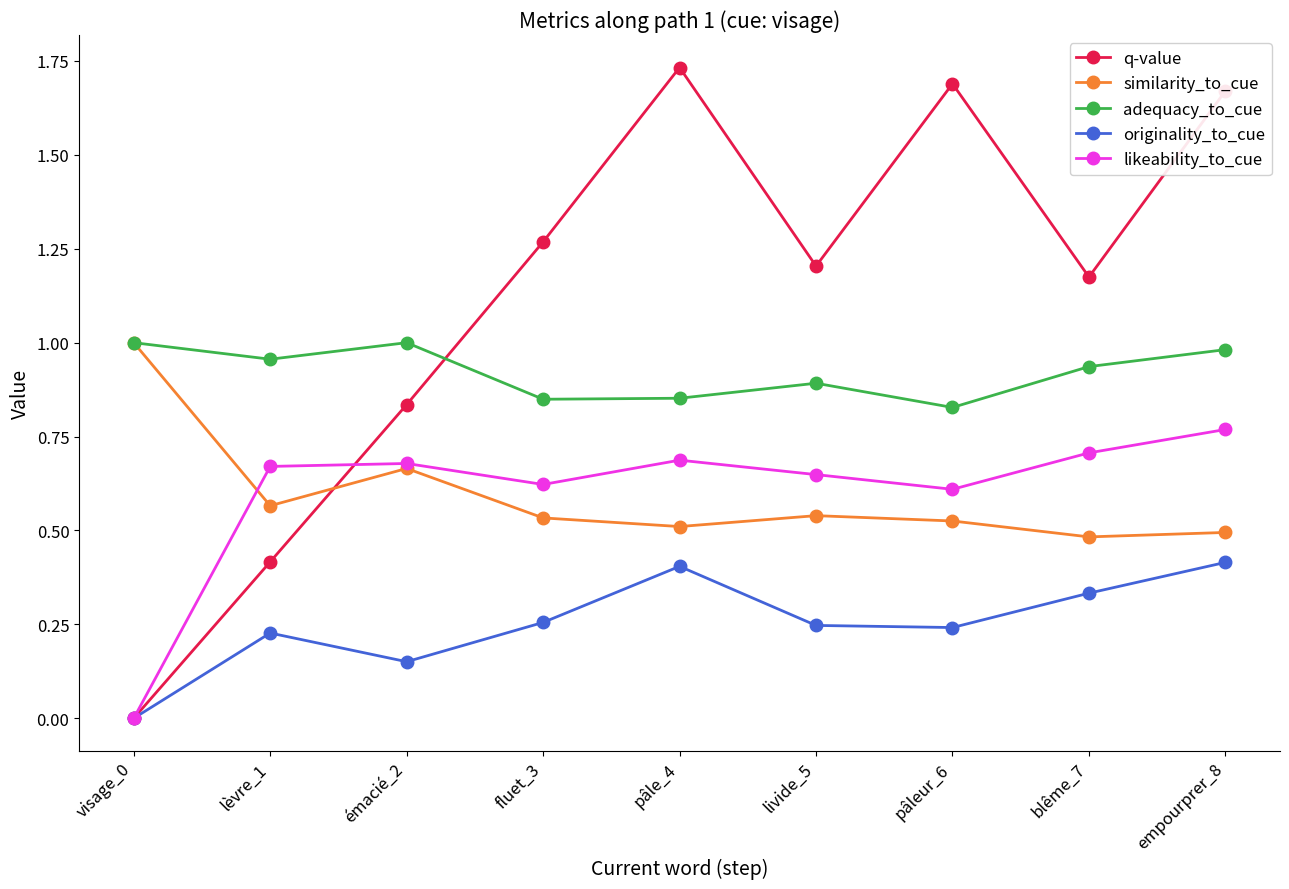

How many positive values does the q-value series have?

8